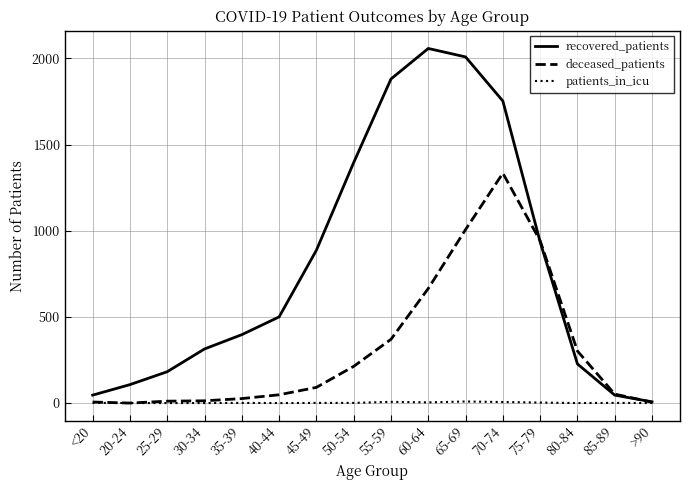

Does the chart have visible grid lines?

Yes